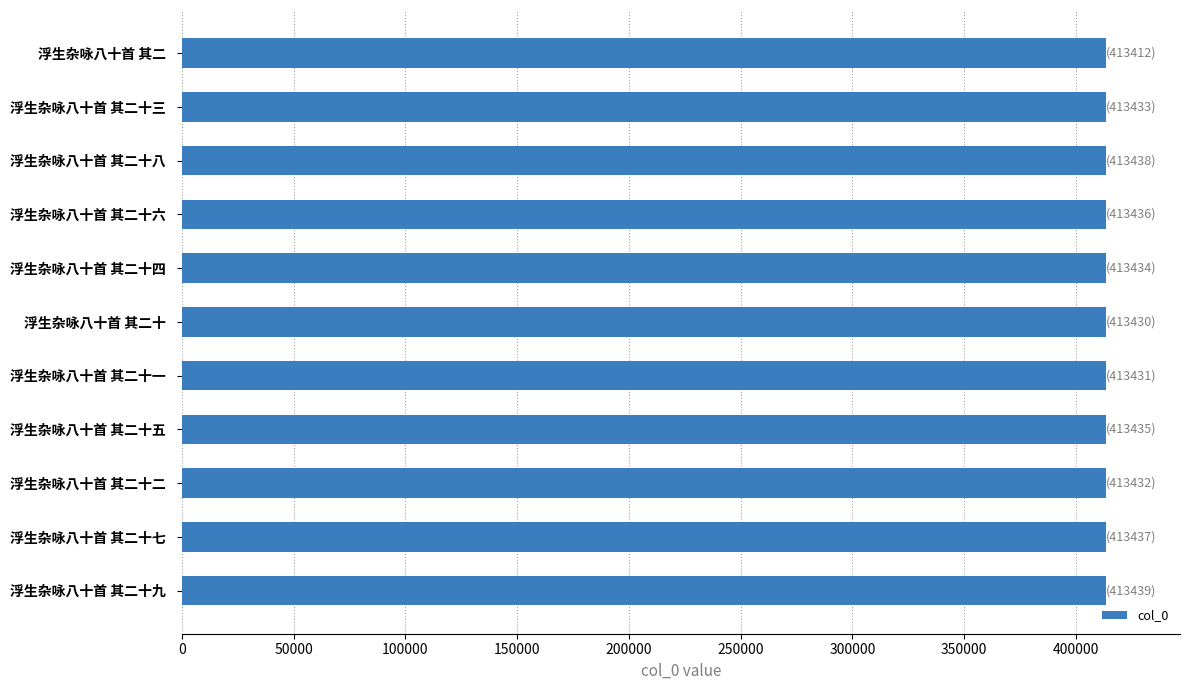

What is the sum of all values?

4547757